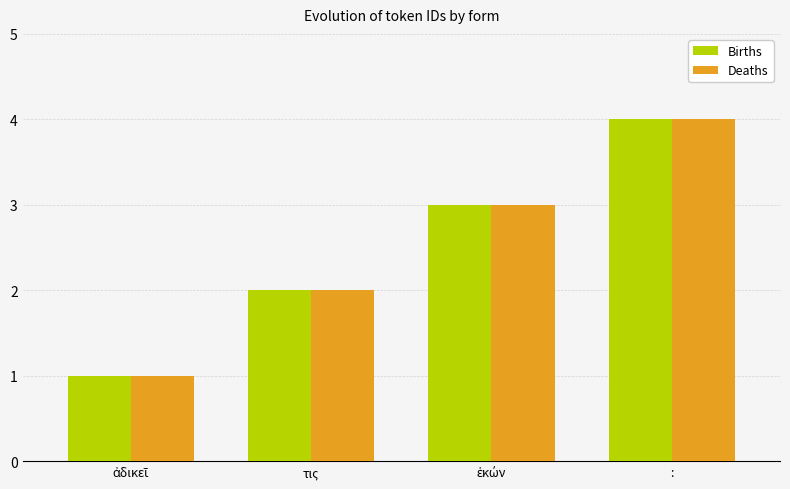

At which category is the sum across all series the highest?

: